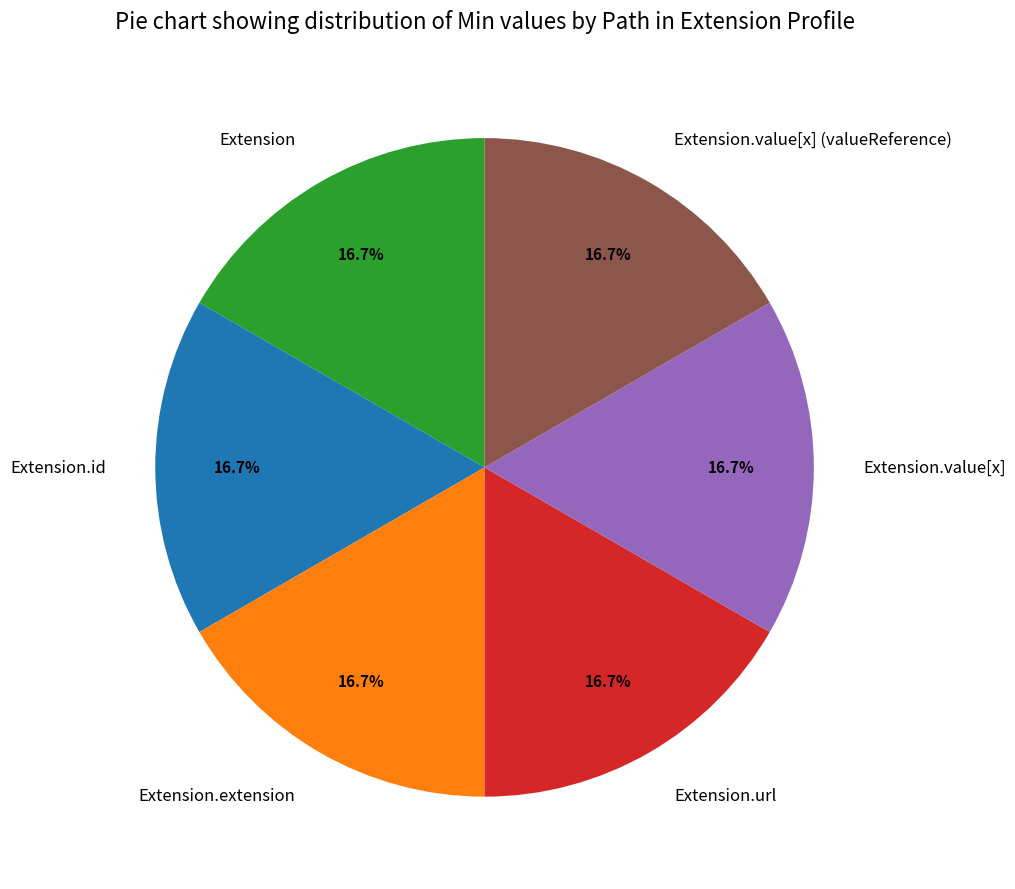

What is the ratio of the value at Extension to the value at Extension.id?

1.0